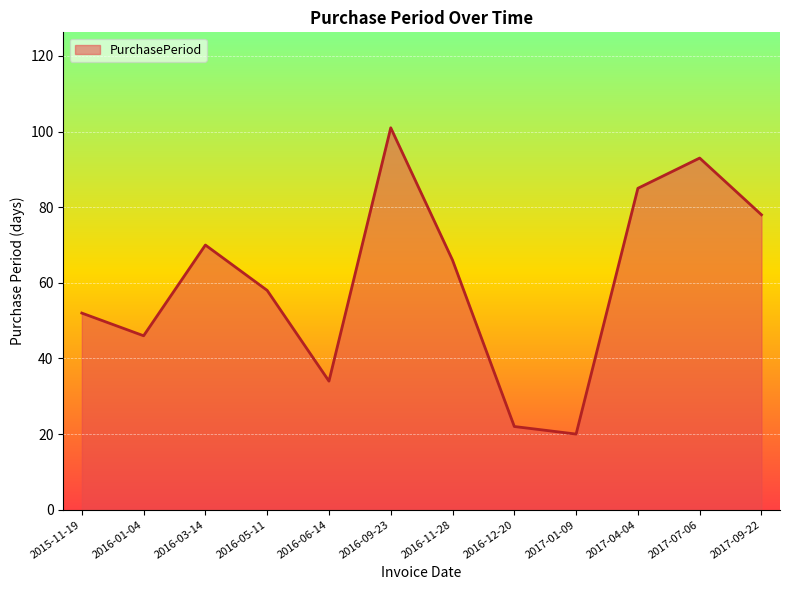

Rank the categories by value from highest to lowest.

2016-09-23, 2017-07-06, 2017-04-04, 2017-09-22, 2016-03-14, 2016-11-28, 2016-05-11, 2015-11-19, 2016-01-04, 2016-06-14, 2016-12-20, 2017-01-09